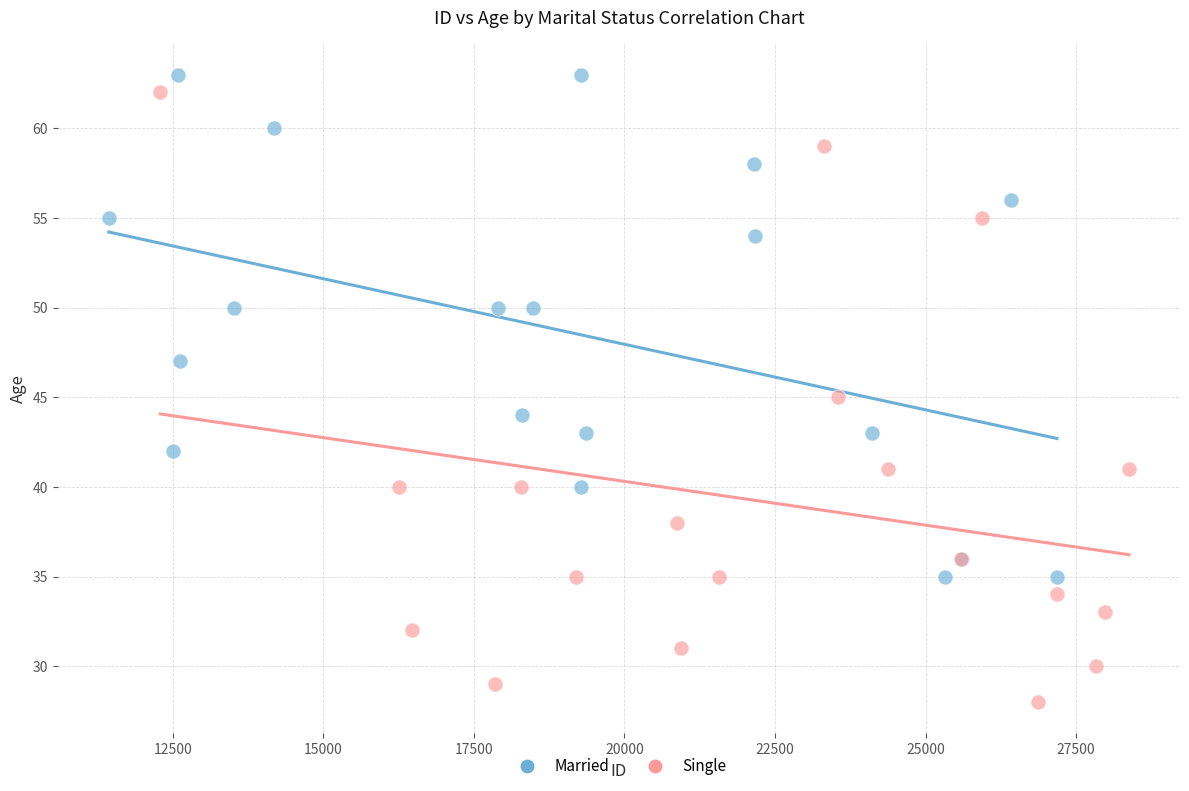

Which series contains the lowest Y value?

Single